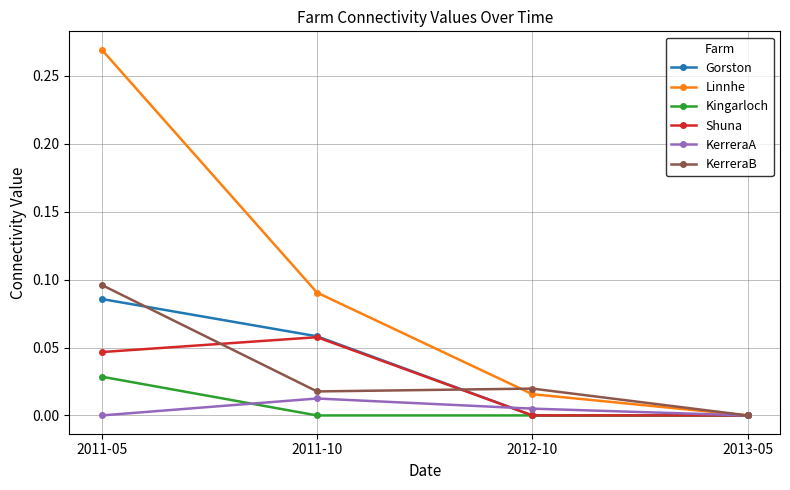

Between 2011-10 and 2012-10, which series saw the biggest shift?

Linnhe